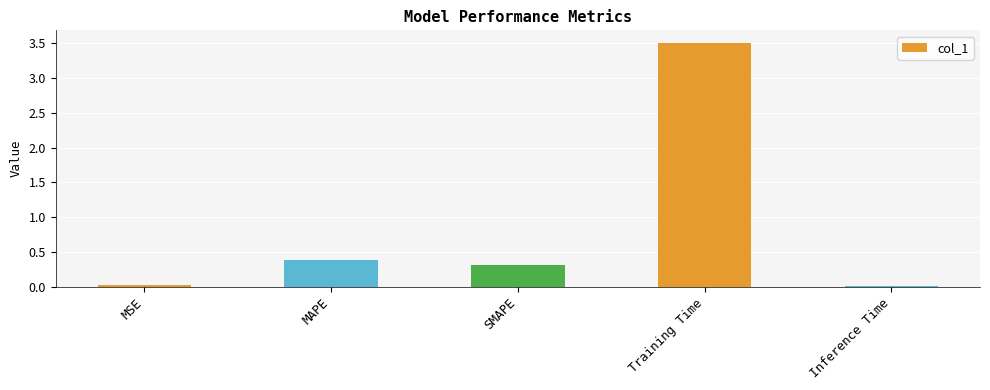

Which label corresponds to the largest value in the chart?

Training Time